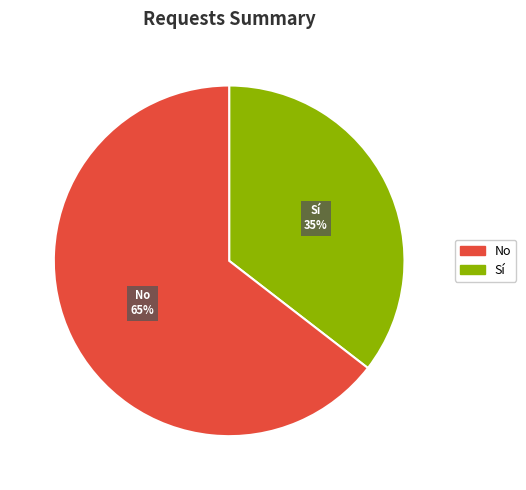

What is the smallest slice in the pie chart?

Sí